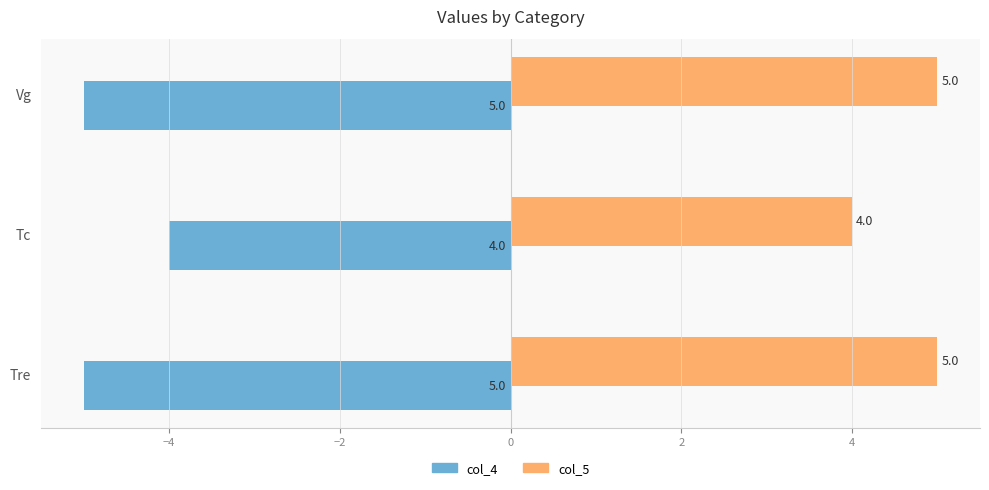

List the series in order of their overall mean, lowest first.

col_4, col_5